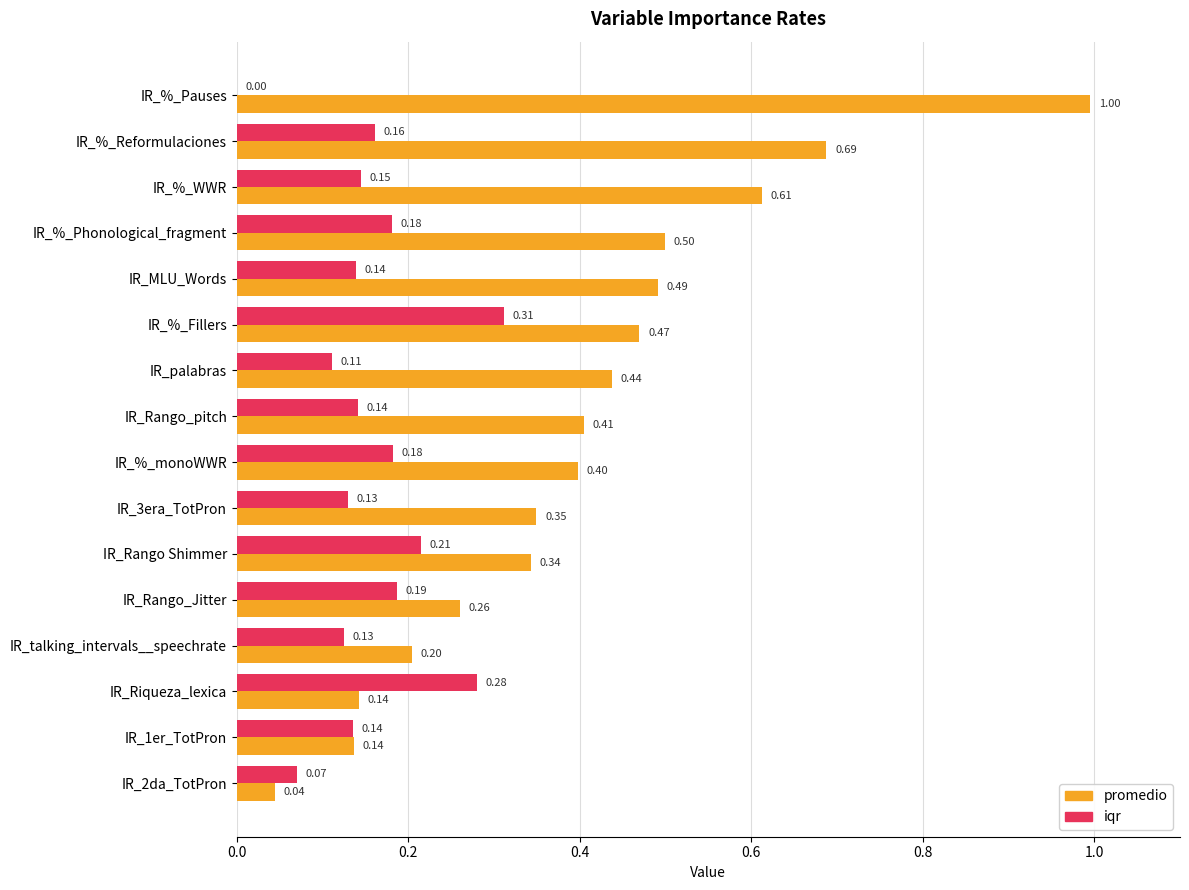

Is the value of iqr at IR_2da_TotPron greater than the value of promedio at IR_talking_intervals__speechrate?

No